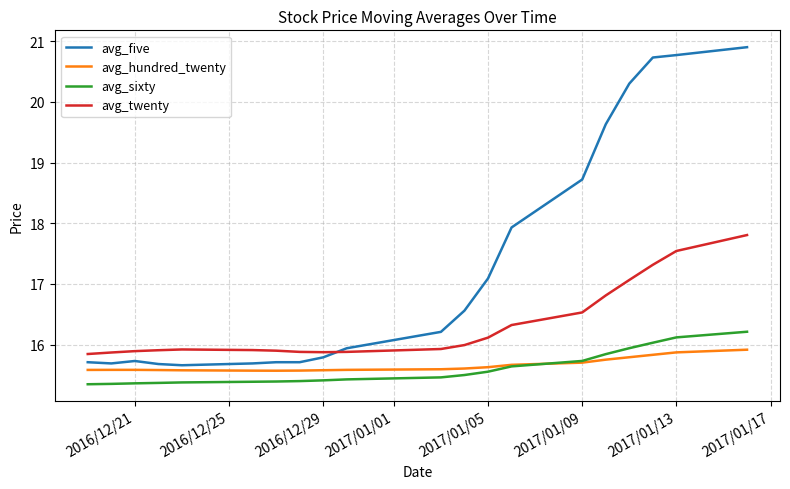

How many series are shown in this chart?

4